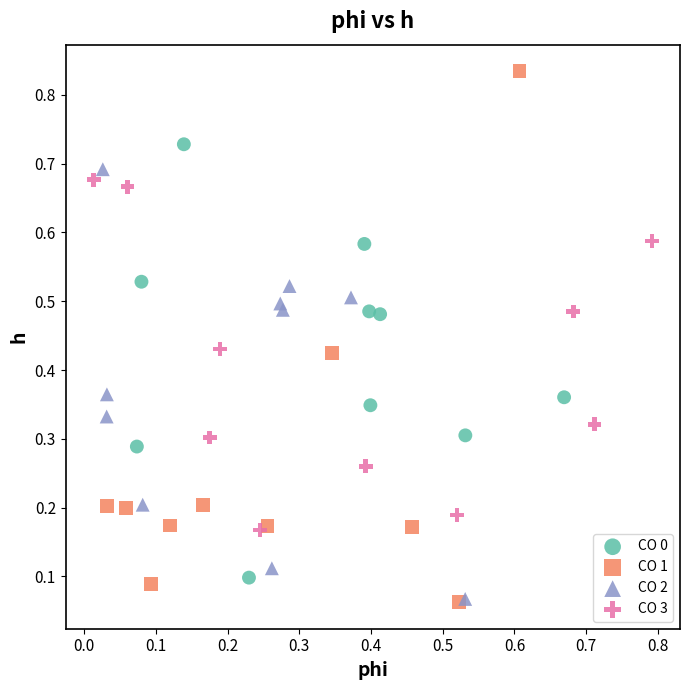

Which series has the largest Y range (max minus min)?

CO 1